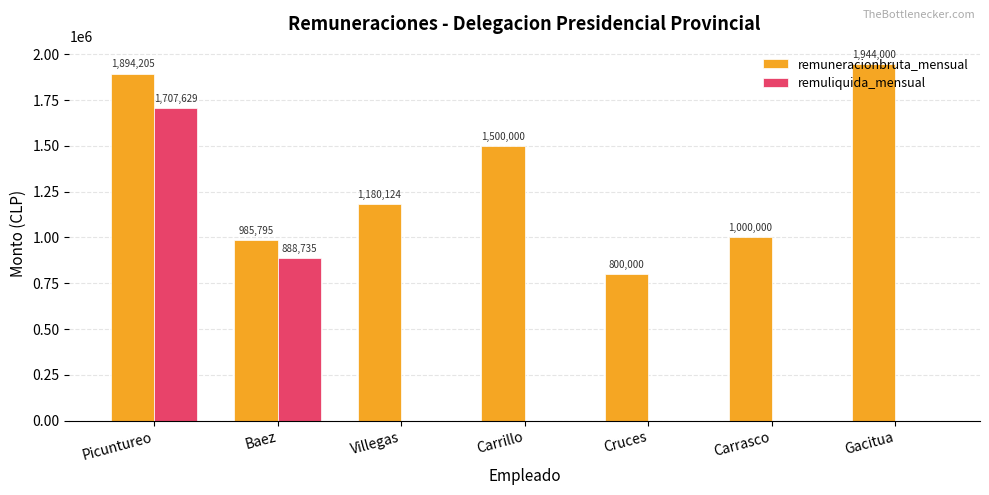

What is the total value across all series at Gacitua?

1944000